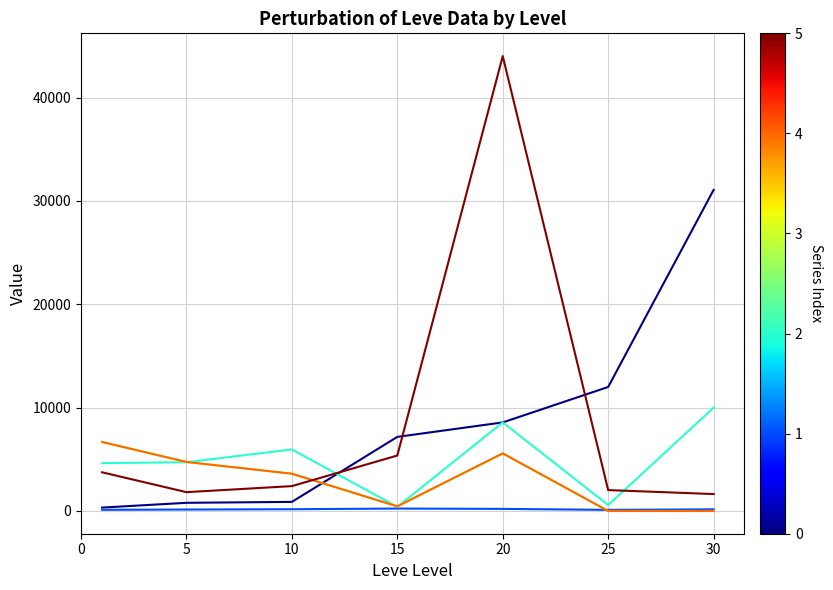

Does the chart display data point markers on the line(s)?

No